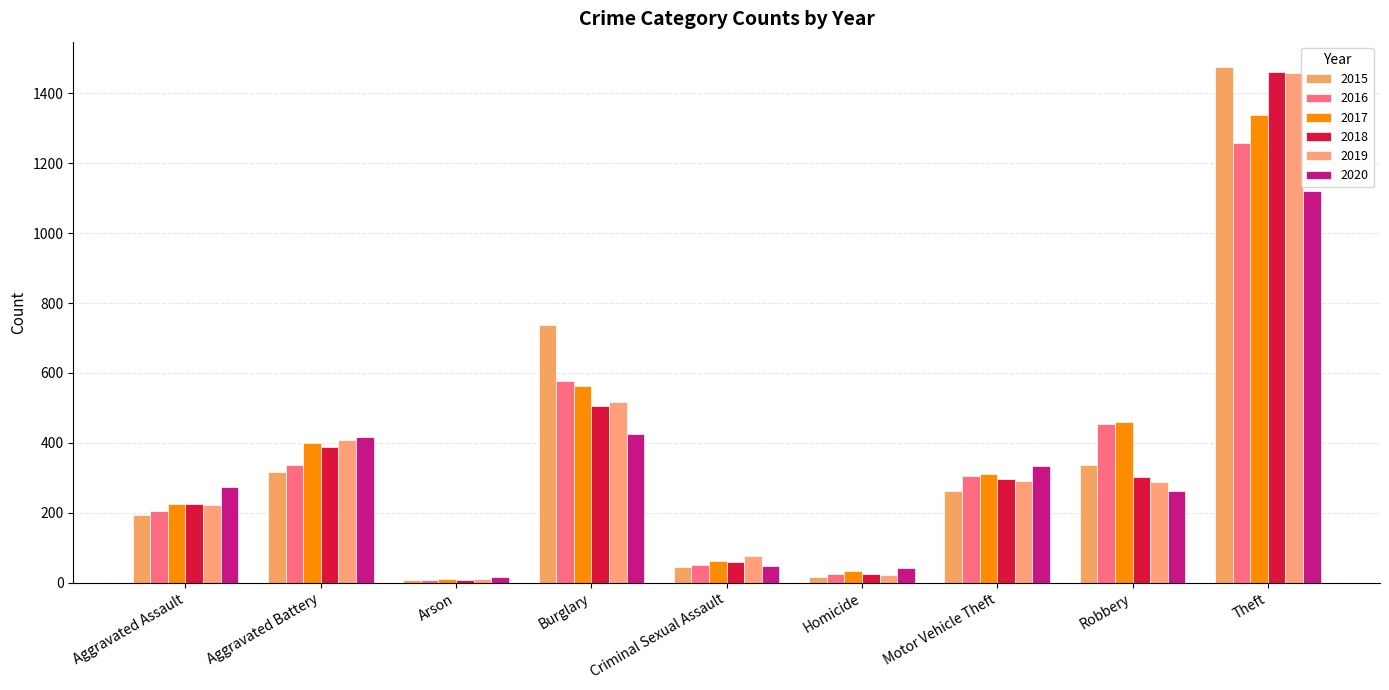

How many groups of bars are there?

9